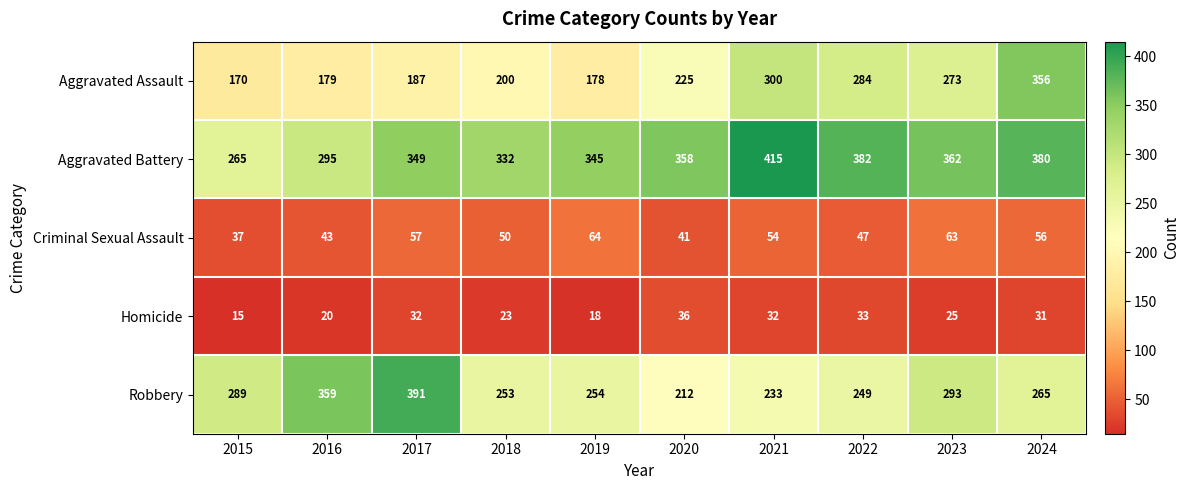

At 2016, list the series in order from smallest to largest.

Homicide, Criminal Sexual Assault, Aggravated Assault, Aggravated Battery, Robbery